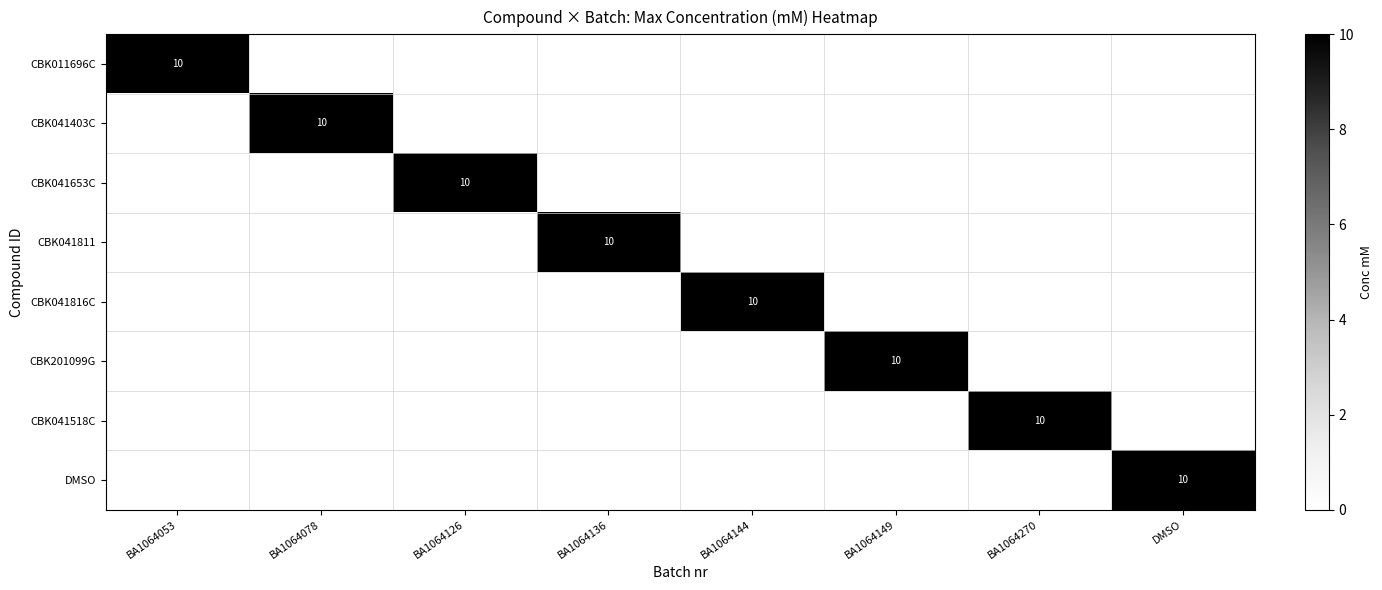

True or false: CBK041518C has a value of 4 at BA1064270.

False